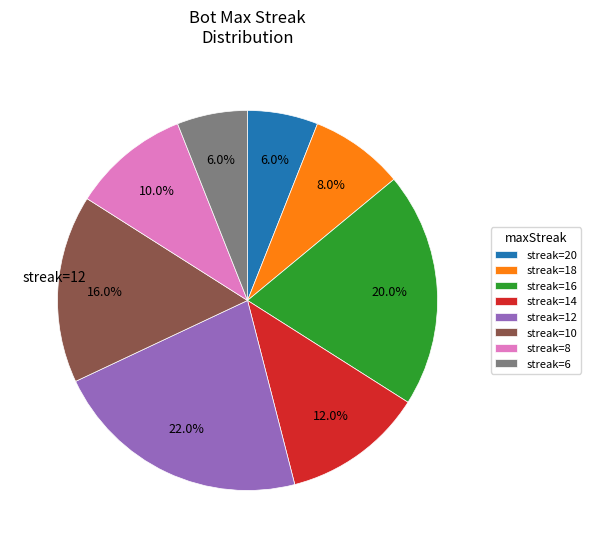

What portion of the pie excludes streak=14?

88.0%